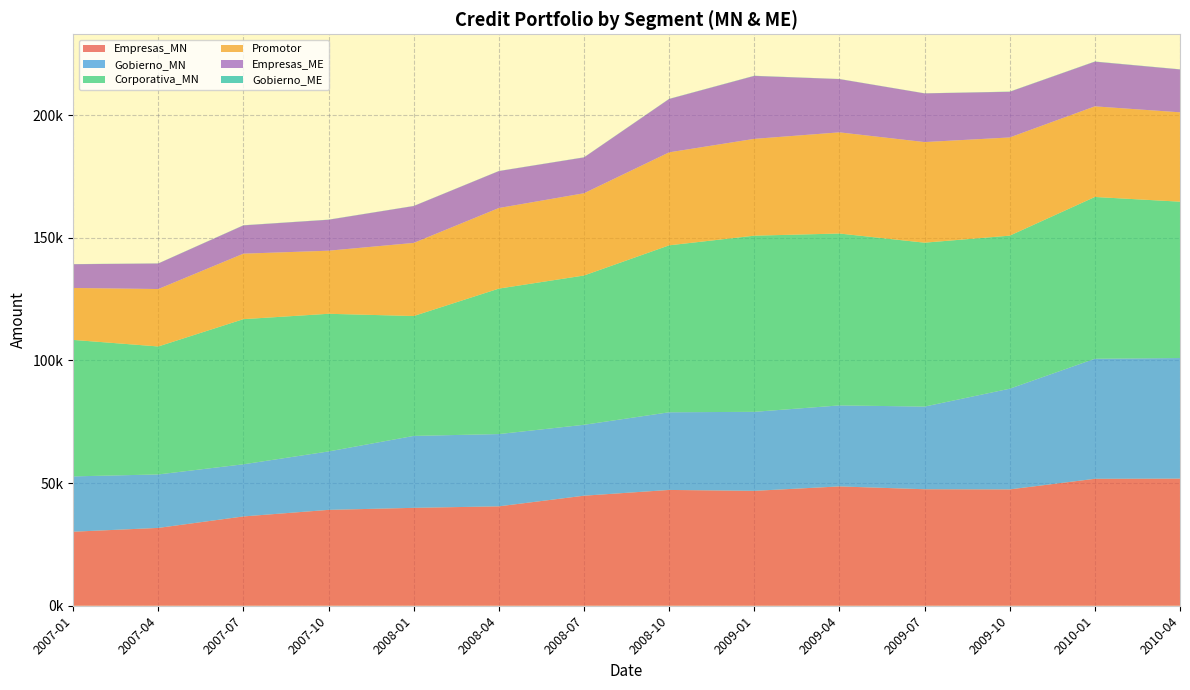

Reading left to right, list all the values displayed in this chart.

Empresas_MN: 30184.7	31734.8	36414.9	39090.3	39914.1	40532.3	44868.9	47217.5	46846.9	48651.0	47502.8	47440.3	51758.2	51830.0
Gobierno_MN: 22556.8	21804.9	21261.5	23826.4	29333.3	29469.2	28910.3	31668.1	32218.2	33033.2	33706.3	41055.7	48948.8	49168.6
Corporativa_MN: 55648.7	52177.9	59178.0	56126.7	48881.6	59311.6	60873.2	68072.7	71821.1	70086.1	66827.9	62408.5	65964.5	63756.5
Promotor: 21178.9	23415.0	26697.7	25717.7	29806.1	32851.9	33532.3	37908.2	39479.1	41246.5	41016.8	40032.3	36946.0	36434.6
Empresas_ME: 9678.1	10411.4	11525.4	12617.5	15029.9	15058.6	14606.4	21754.3	25661.2	21719.8	19850.7	18621.3	18216.7	17474.4
Gobierno_ME: 53.0	51.8	64.3	60.2	53.0	51.1	61.6	67.0	73.2	48.8	42.1	72.3	75.8	64.4